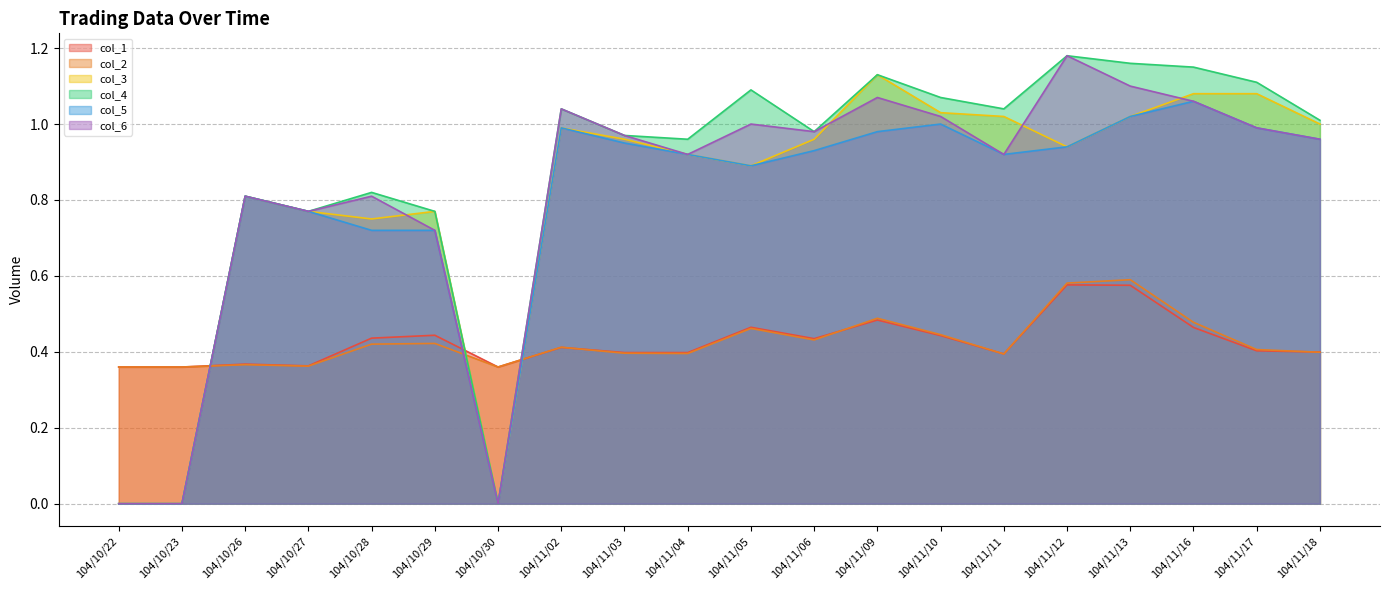

Which label corresponds to the smallest value in the chart?

104/10/22